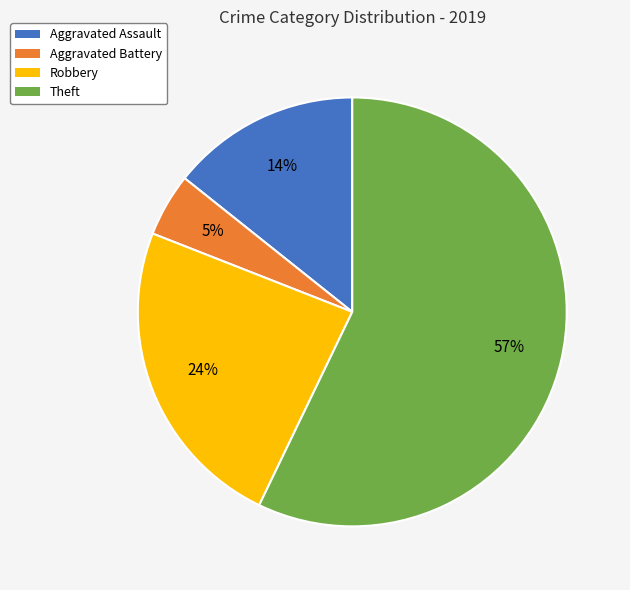

Does any single category account for the majority?

Yes